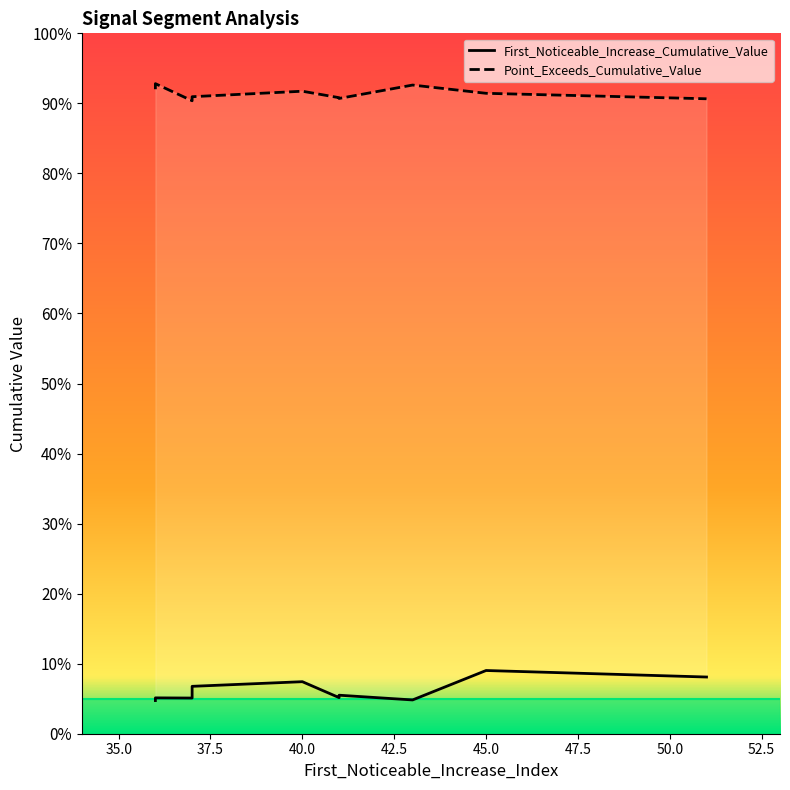

Which series has the widest spread of values?

First_Noticeable_Increase_Cumulative_Value